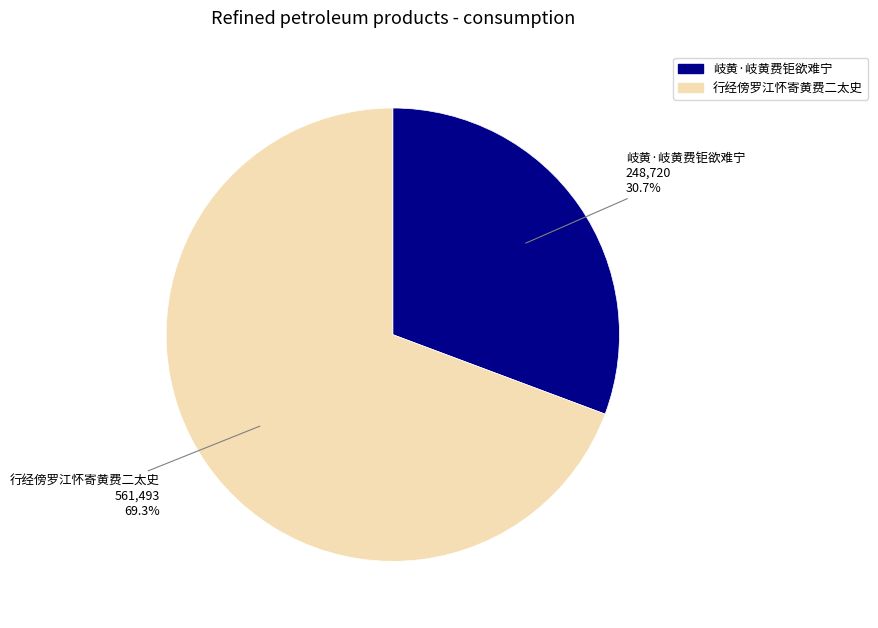

Is the sum of 行经傍罗江怀寄黄费二太史 and 岐黄·岐黄费钜欲难宁 greater than half?

Yes